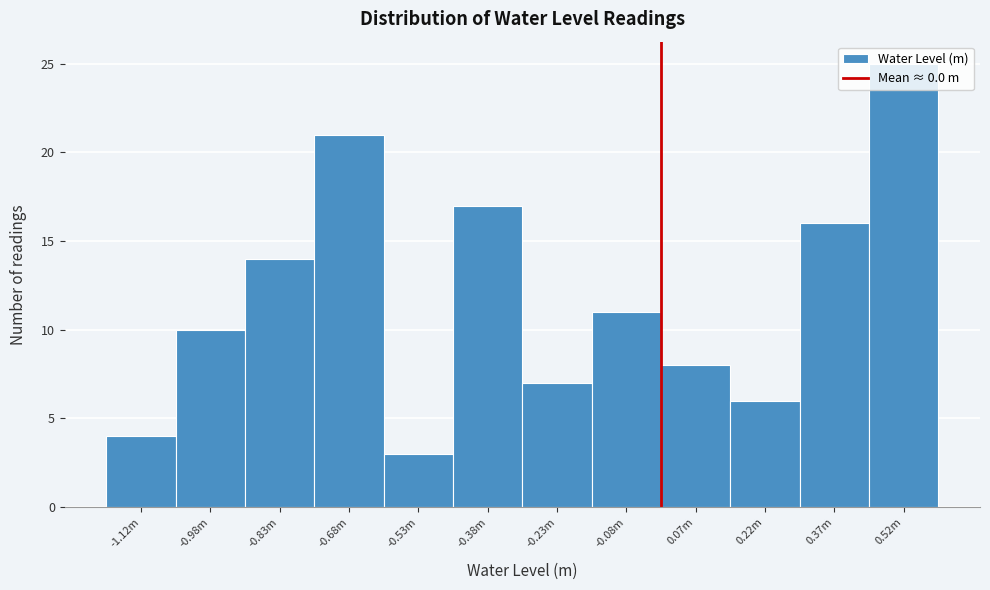

What is the change in value from -0.68m to -0.08m?

-10